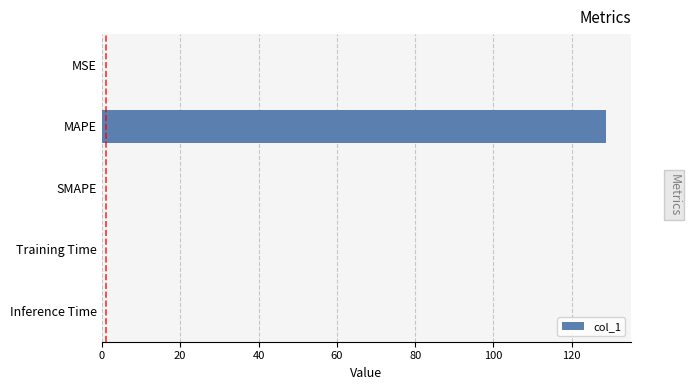

Which has a higher value, MAPE or MSE?

MAPE